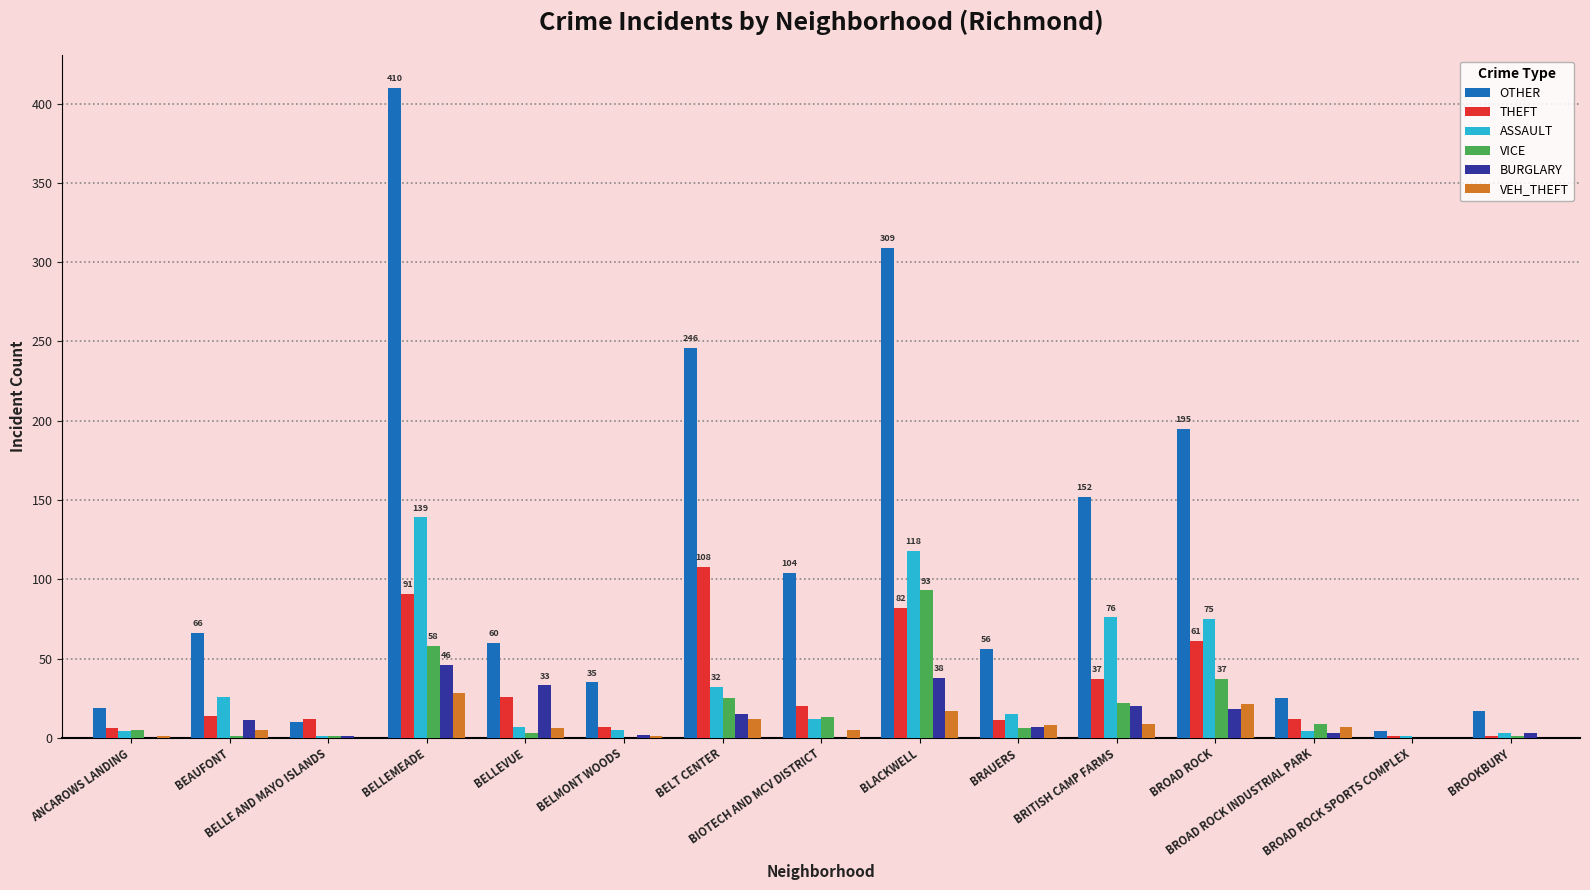

Does the chart contain stacked bars?

No